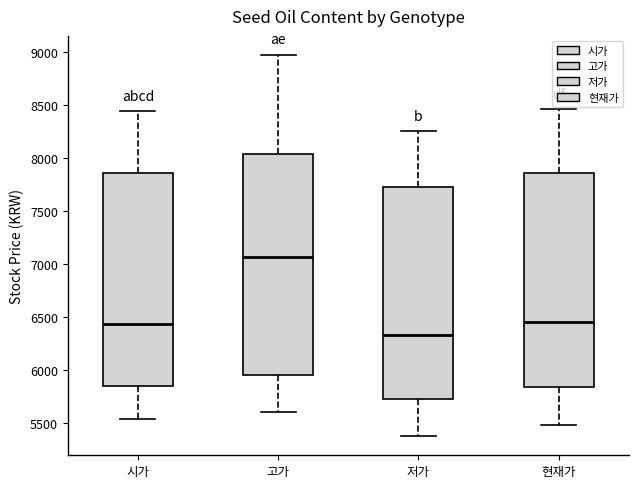

Where is the lower edge of the box for 시가 on the y-axis? The values are not printed on the chart, so give them approximately, as read against the axis.

5850